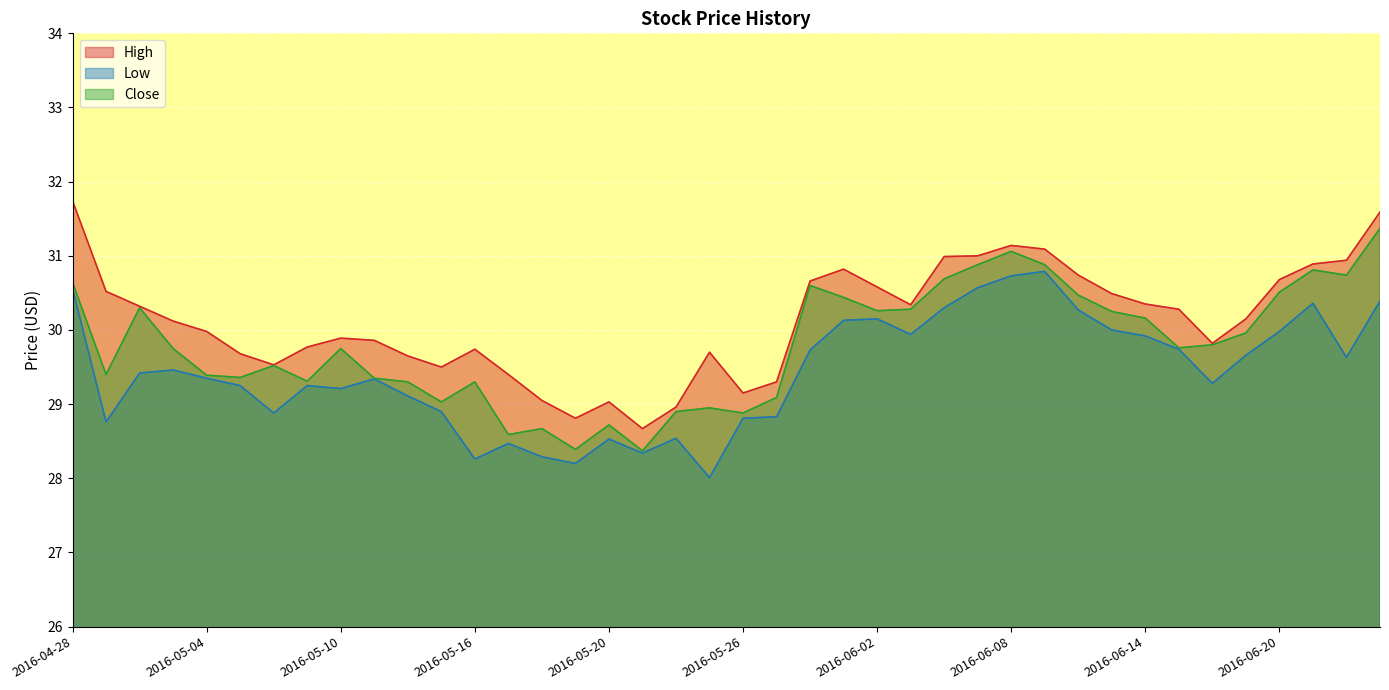

What is the value of the Close point at the 33rd from the left?

30.2